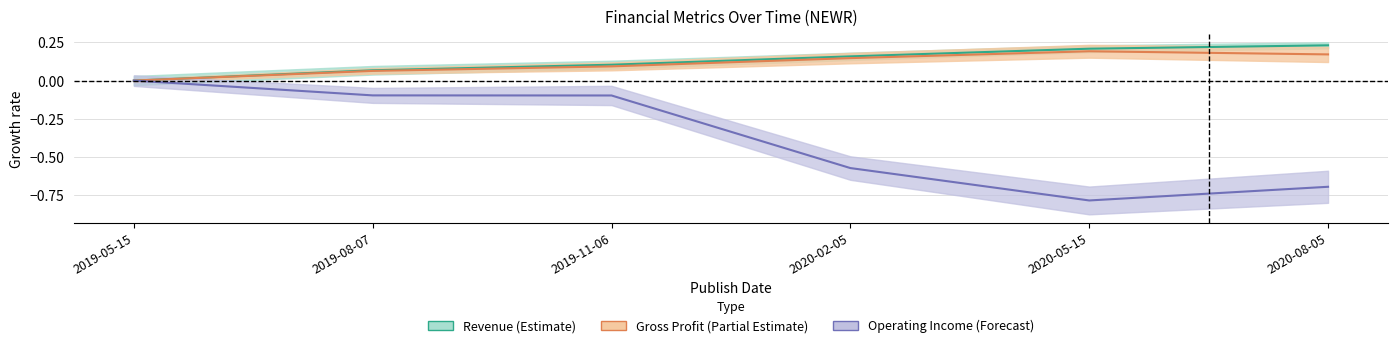

What is the difference between the Operating Income (Forecast) values at 2019-08-07 and 2020-05-15?

0.7